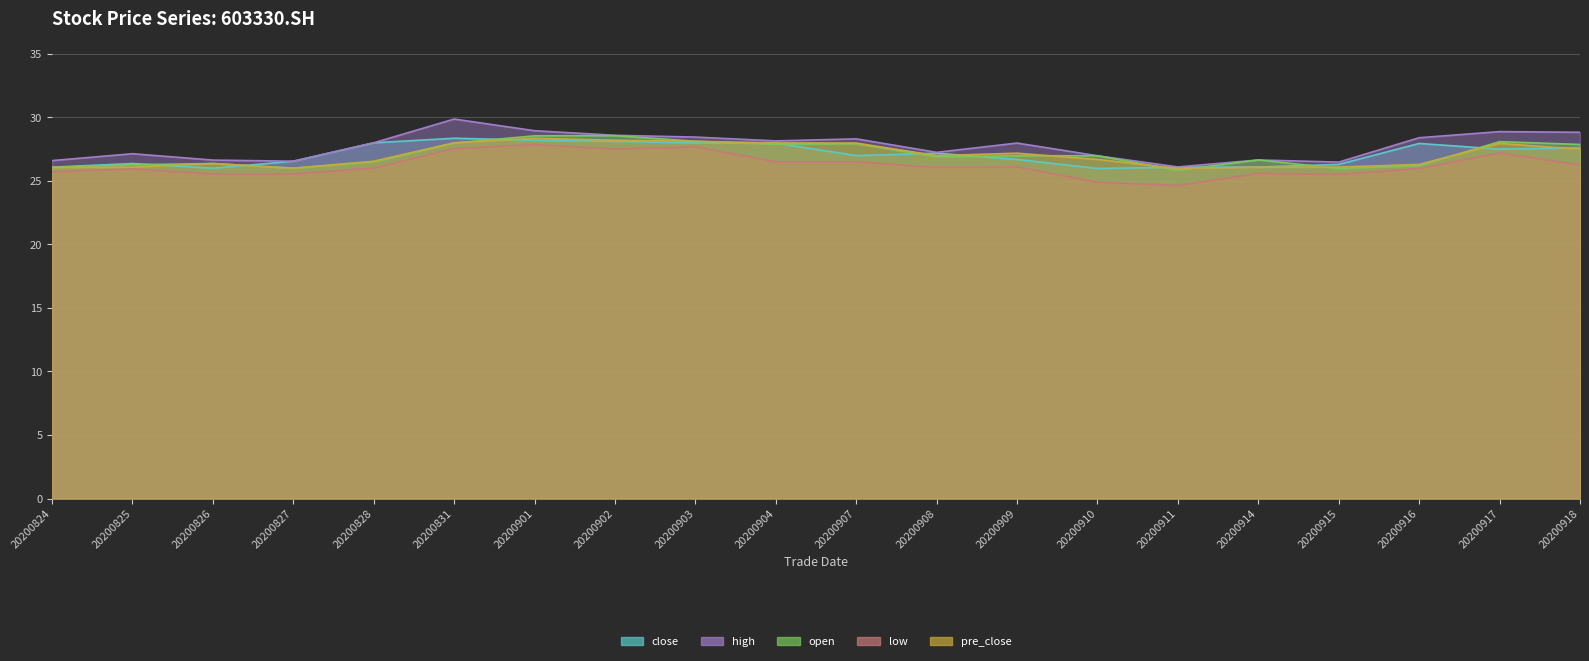

The value of pre_close at 20201023 is 45.1. True or false?

False